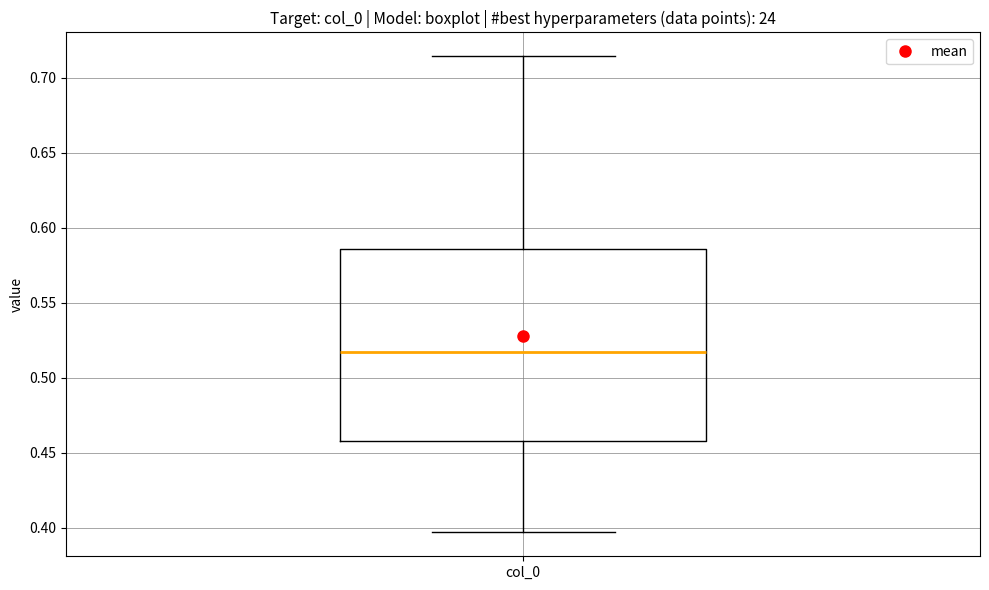

Transcribe this box plot: give where the median line is, the range the box spans, and where the two whiskers end, as read against the y-axis. The values are not printed on the chart, so give them approximately, as read against the axis.

median 0.515, box 0.460 to 0.585, whiskers 0.395 to 0.715